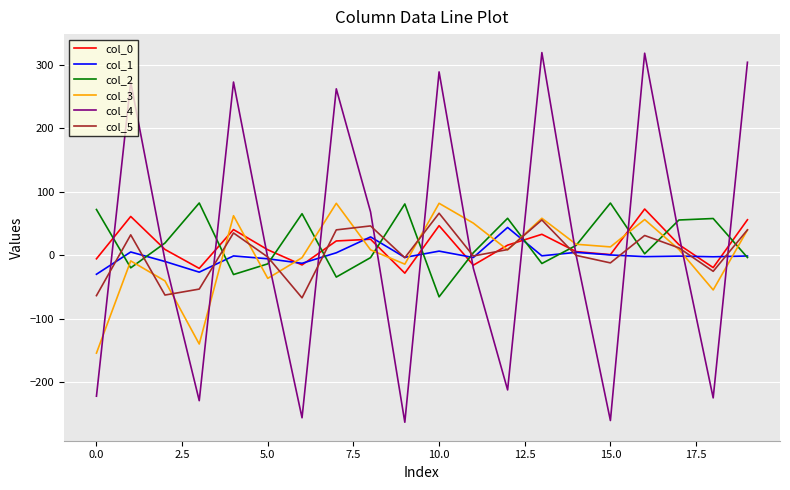

True or false: col_3 and col_0 cross at least once.

True